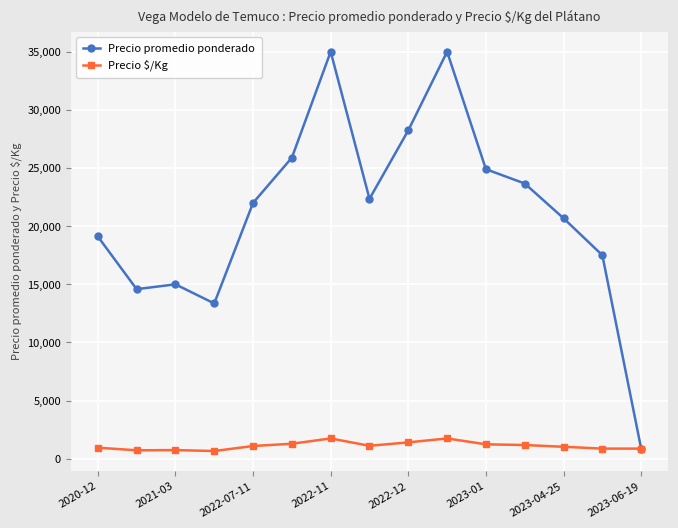

True or false: Precio promedio ponderado has more than 0 points higher than both neighbors.

True